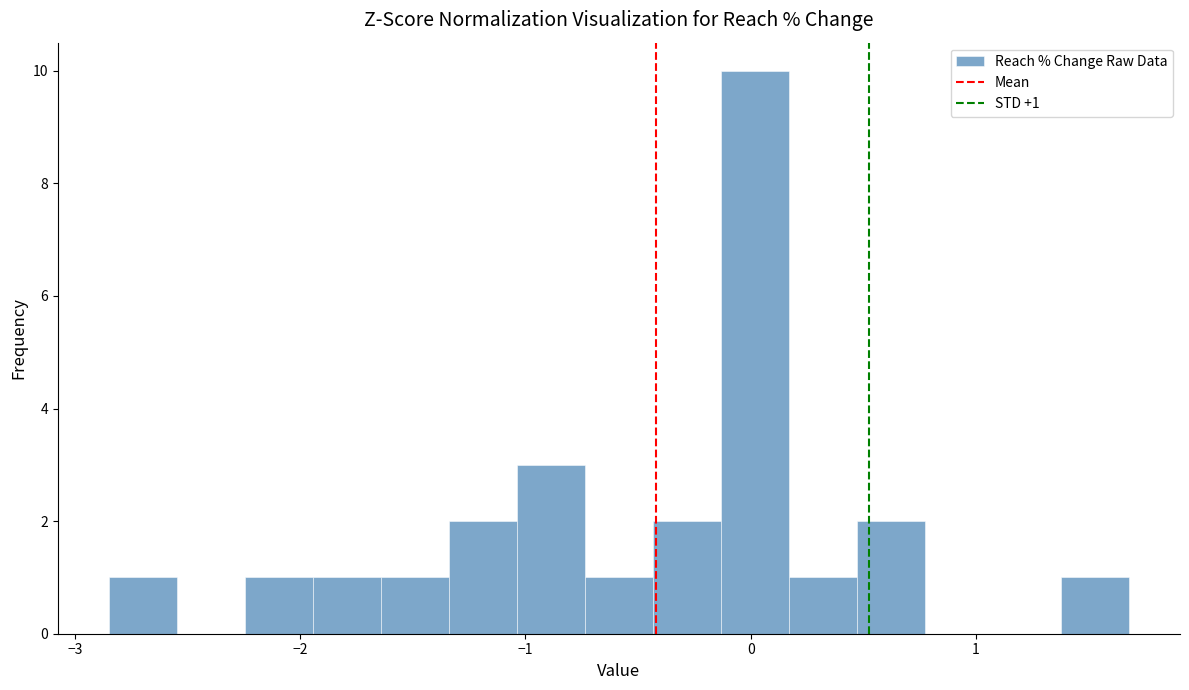

Around what value on the x-axis is the tallest bar? Give the approximate position of its centre, as read against the axis.

0.0